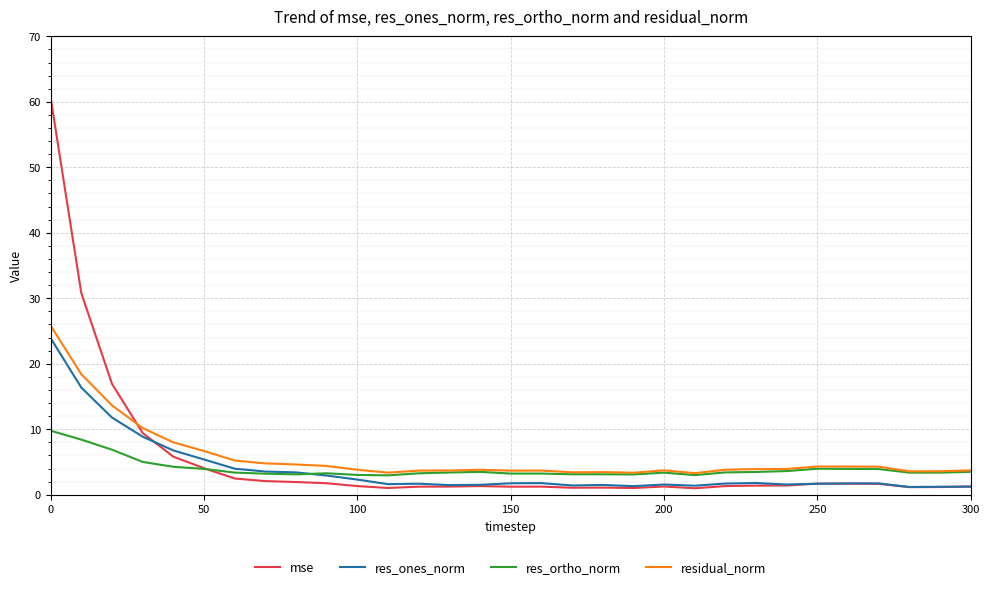

Which series has the largest range (max minus min)?

mse